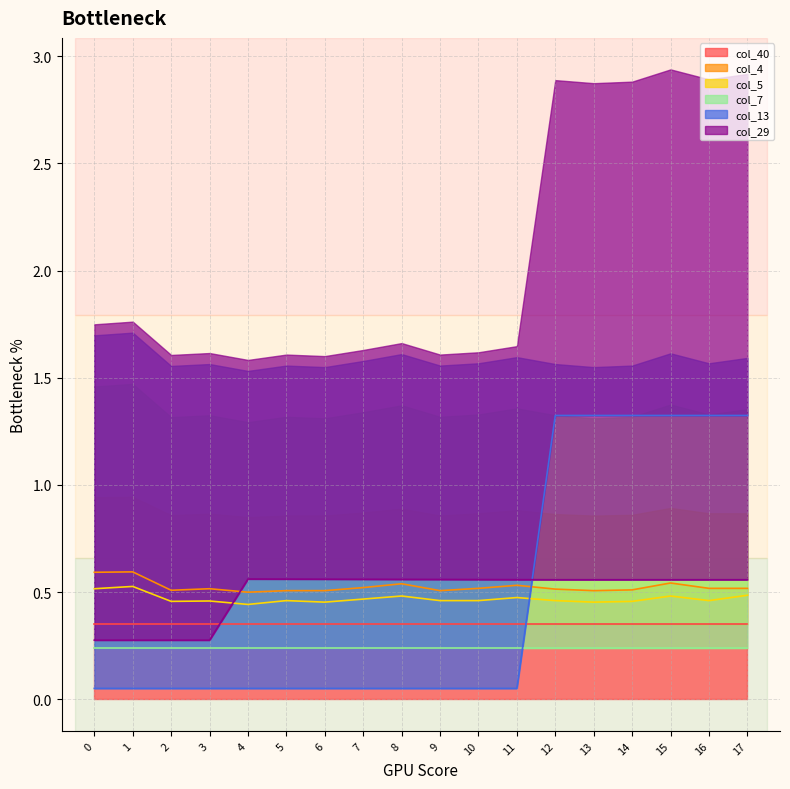

Is it true that col_5 equals 0.8 at 14?

False